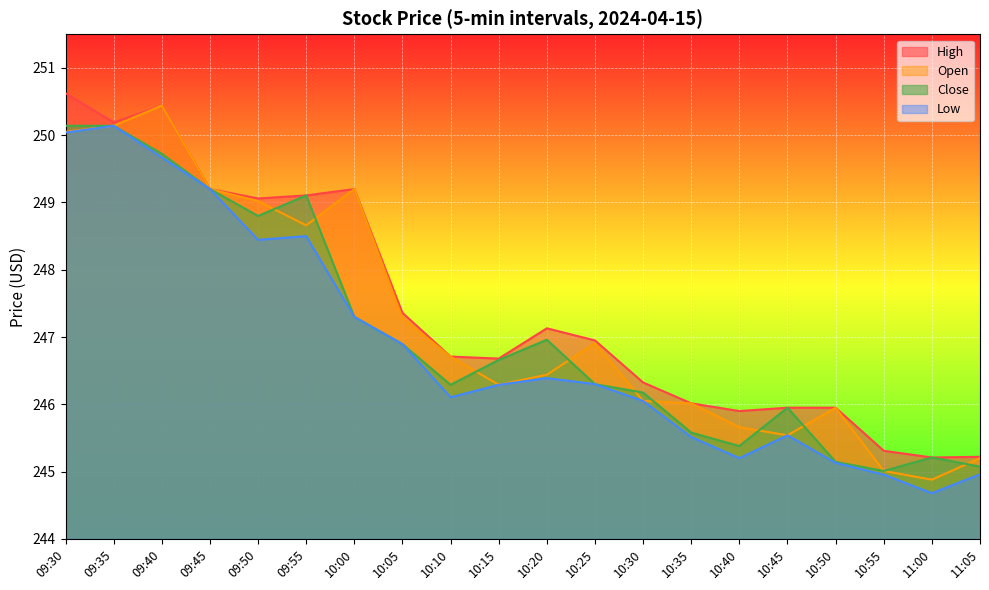

What is the value of the Low point at the 3rd from the left?

249.7